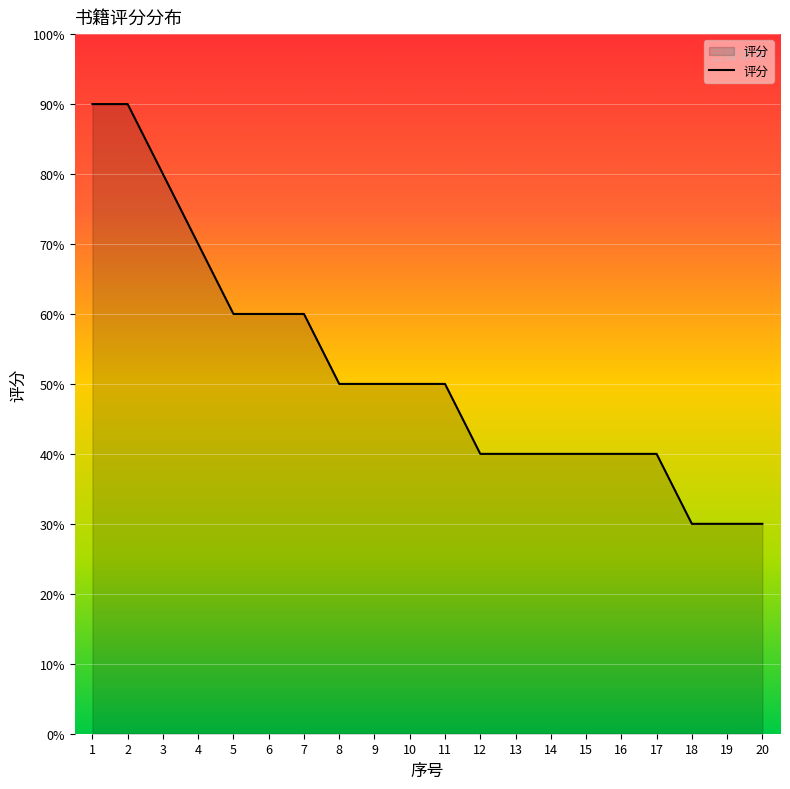

True or false: there are more than 0 points higher than both neighbors.

False